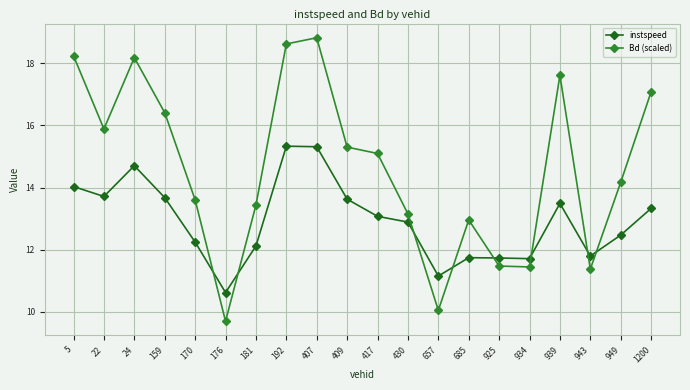

Read the Bd (scaled) value at 5.

18.2